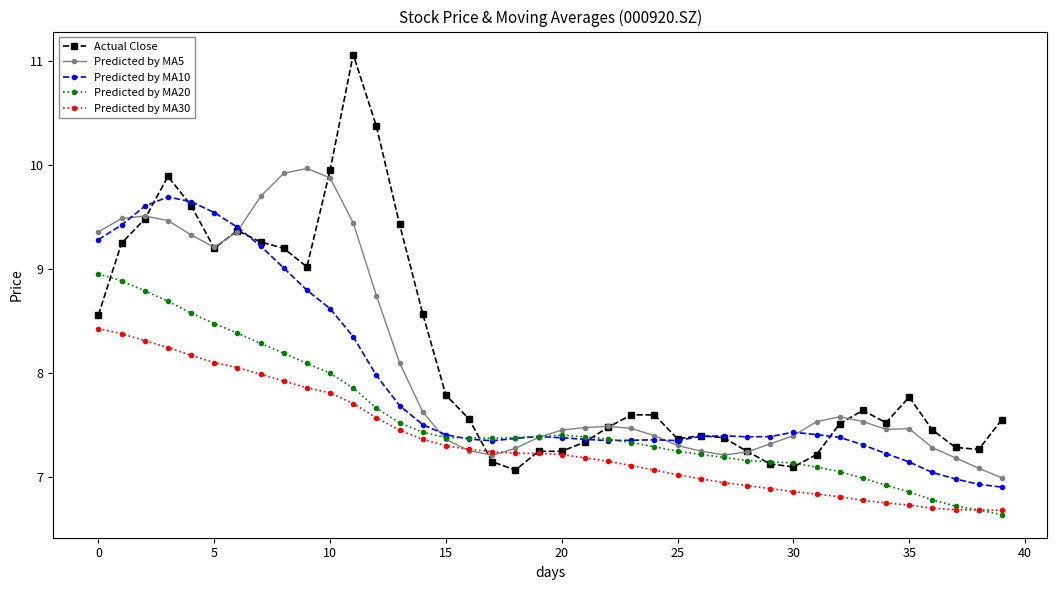

Rank the series by their maximum value, from lowest to highest.

Predicted by MA30, Predicted by MA20, Predicted by MA10, Predicted by MA5, Actual Close